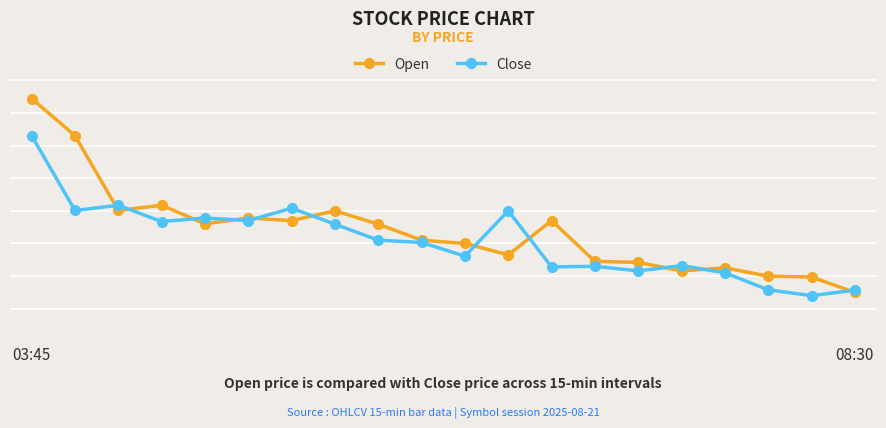

What are all the series names shown in the legend?

Open, Close